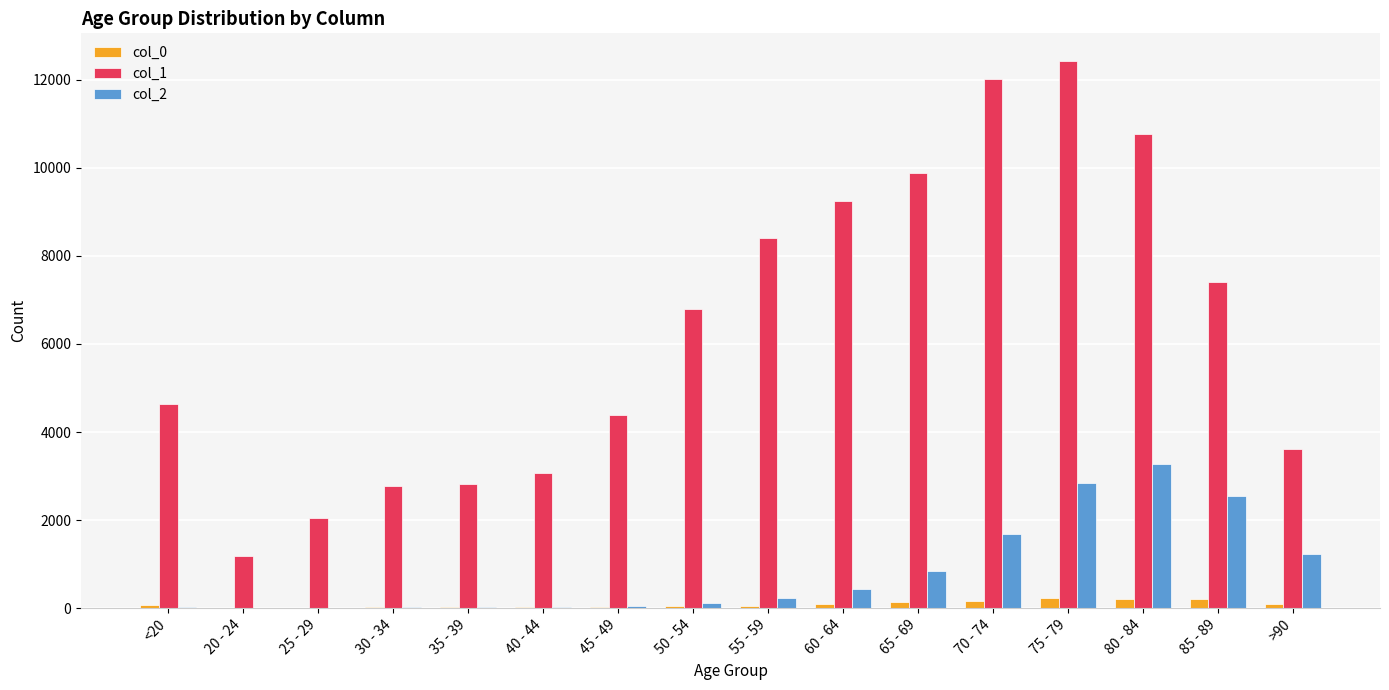

Which series has the largest total across all categories?

col_1